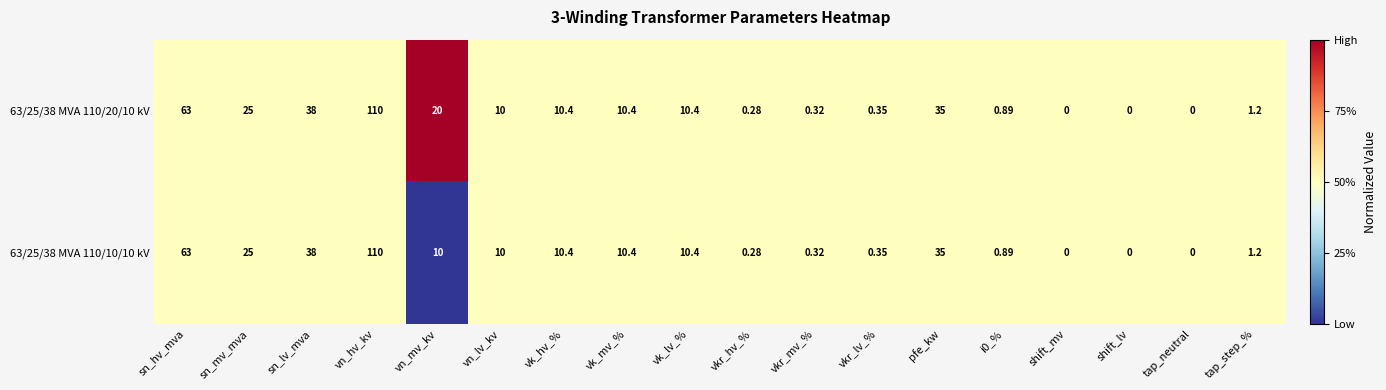

Which label corresponds to the largest value in the chart?

vn_hv_kv